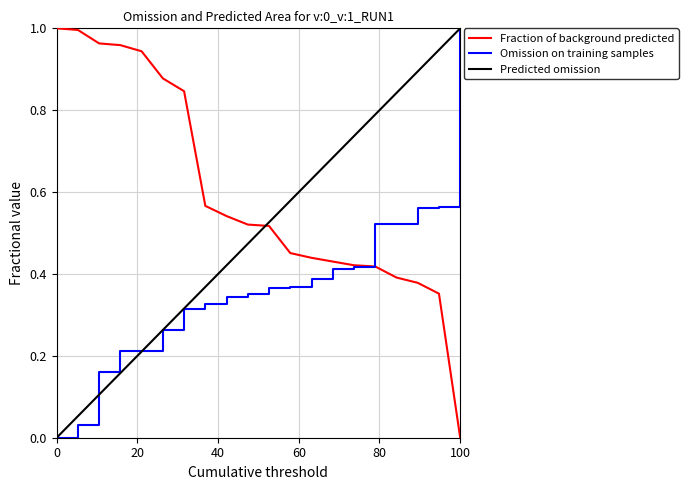

Which series has the largest total across all categories?

Fraction of background predicted